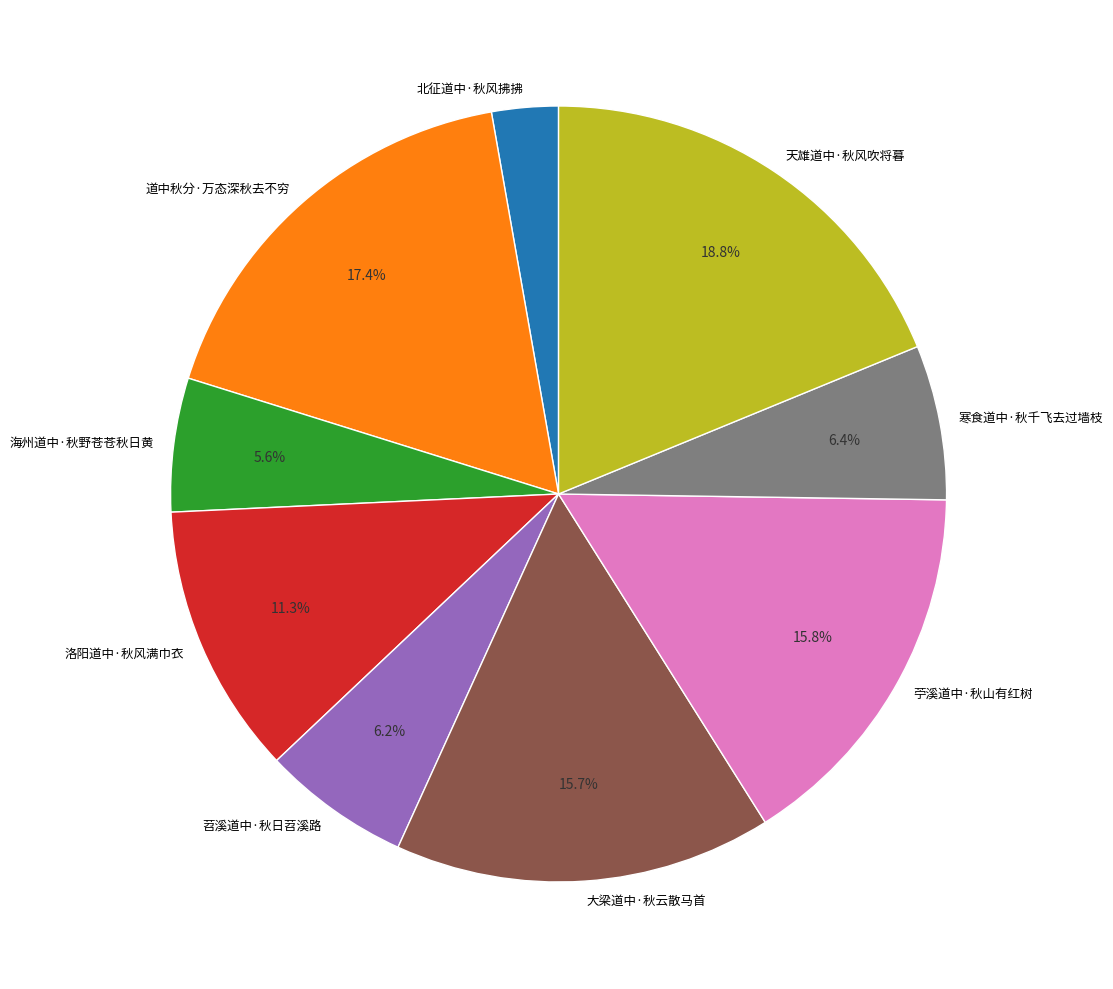

Does any single category account for the majority?

No